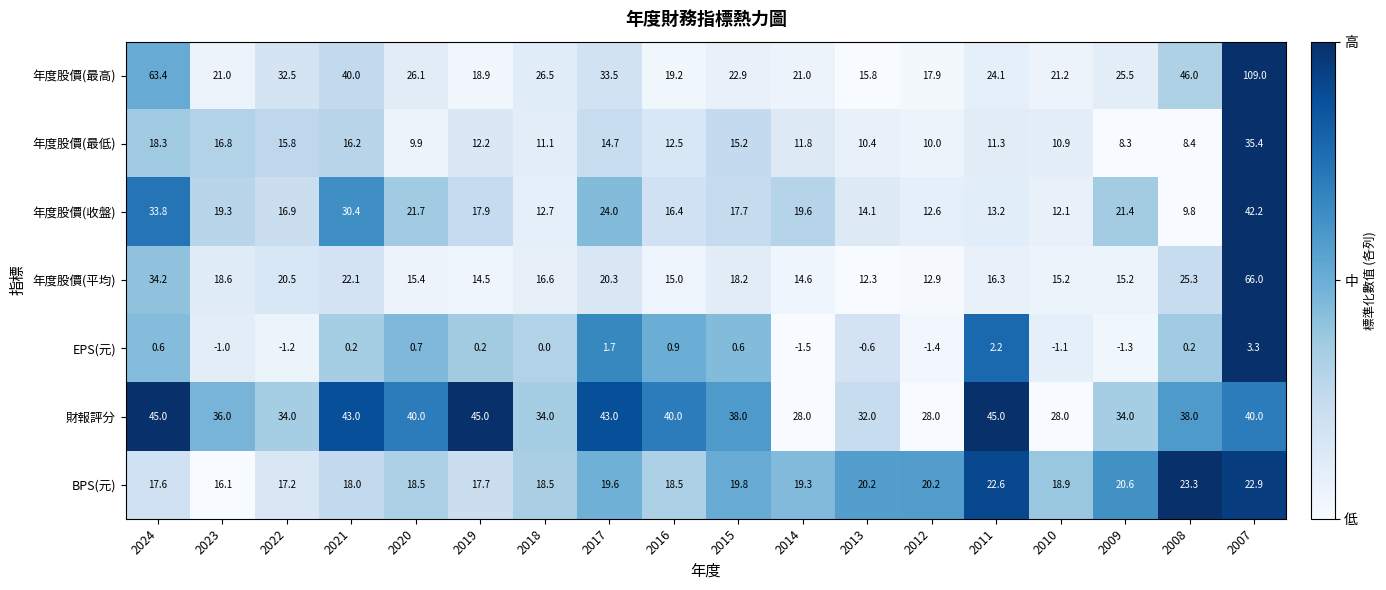

The value of 年度股價(平均) at 2017 is 29.7. True or false?

False